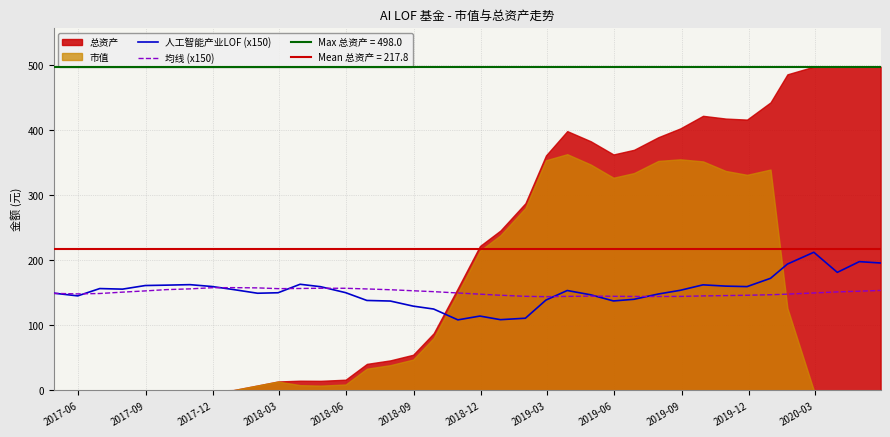

What is the lowest value of the 均线 (x150) series?

144.3